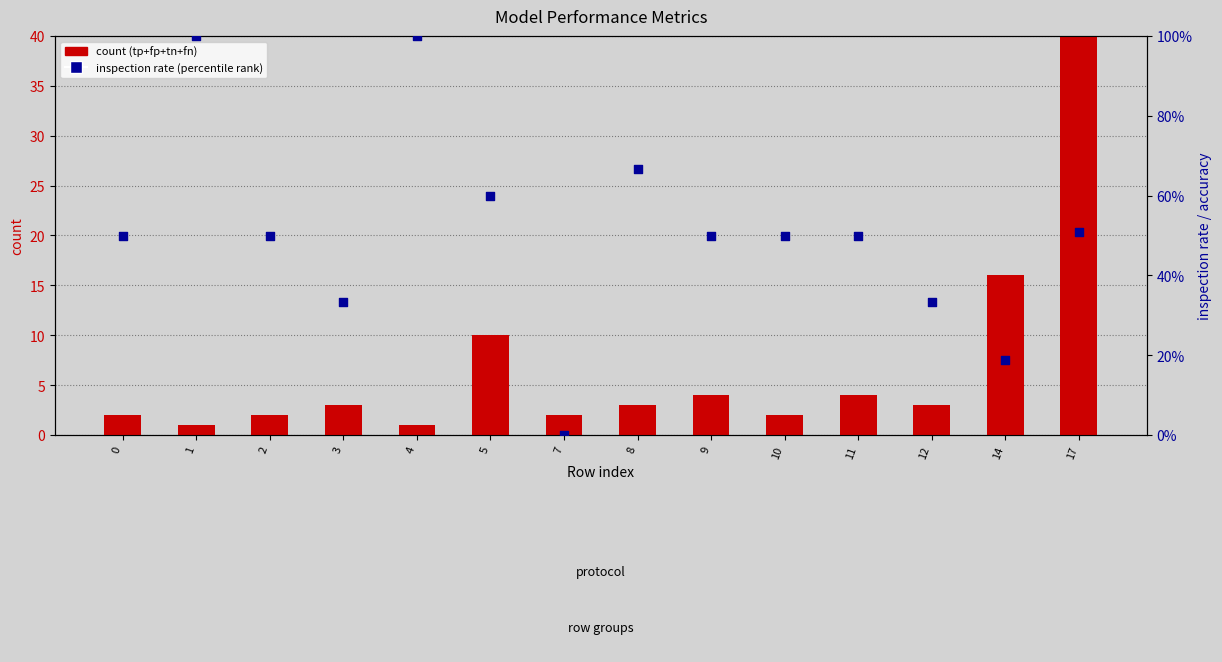

At how many categories does at least one series exceed 26?

1